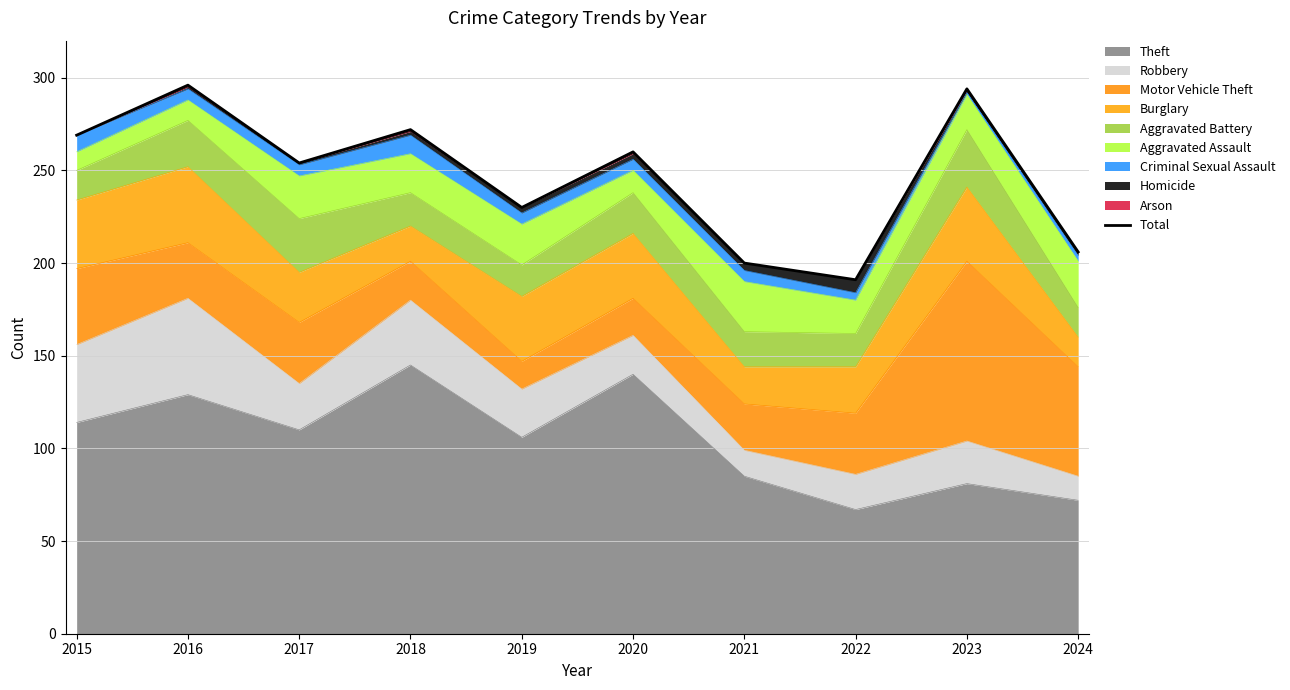

True or false: the data shows 498 at 2016.

False